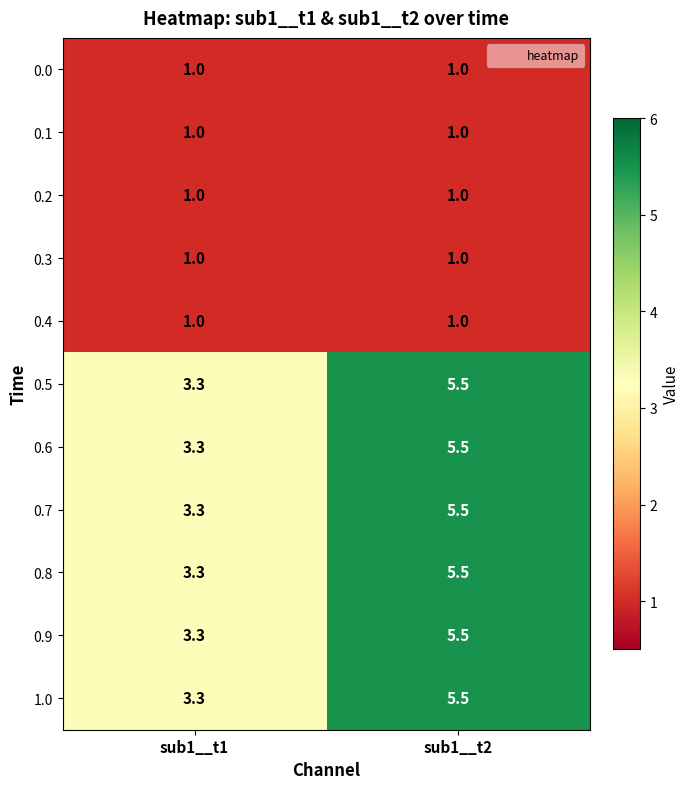

What is the spread (max minus min) of values at sub1__t1?

2.3